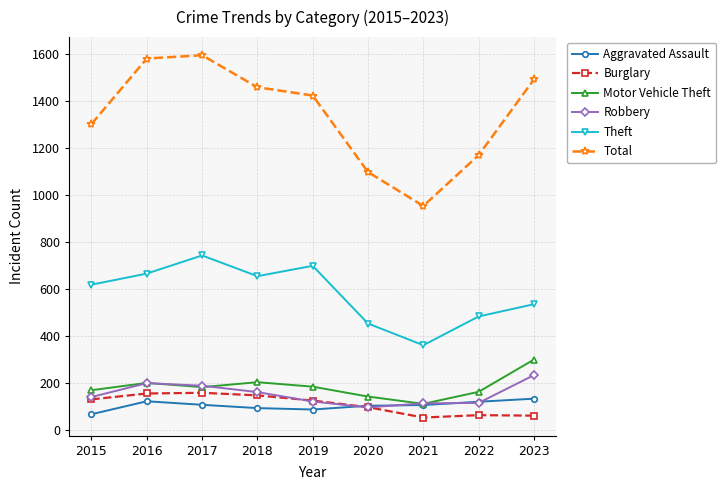

True or false: Aggravated Assault and Total cross at least once.

False